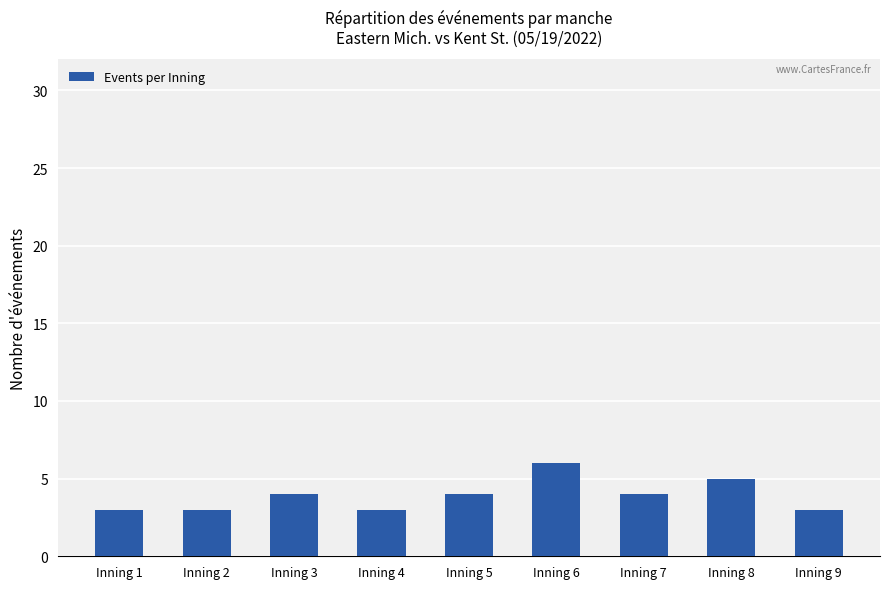

Reading left to right, transcribe all the data shown in this chart.

3	3	4	3	4	6	4	5	3